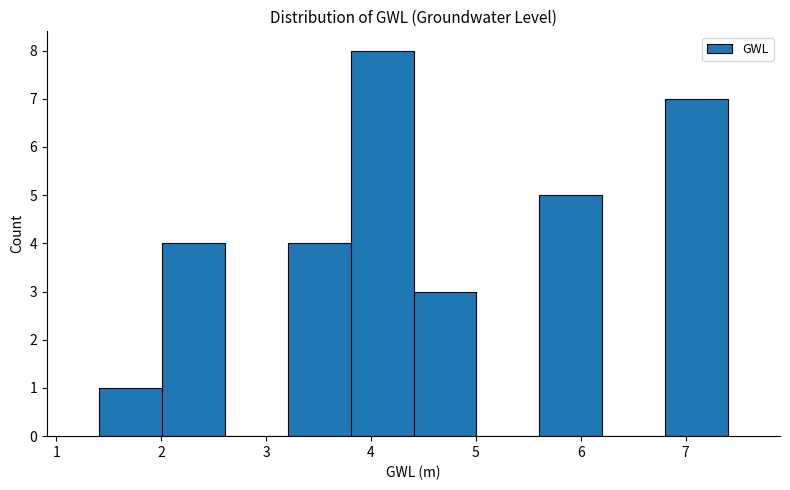

Over which range of the x-axis is the bar tallest?

3.8 to 4.4